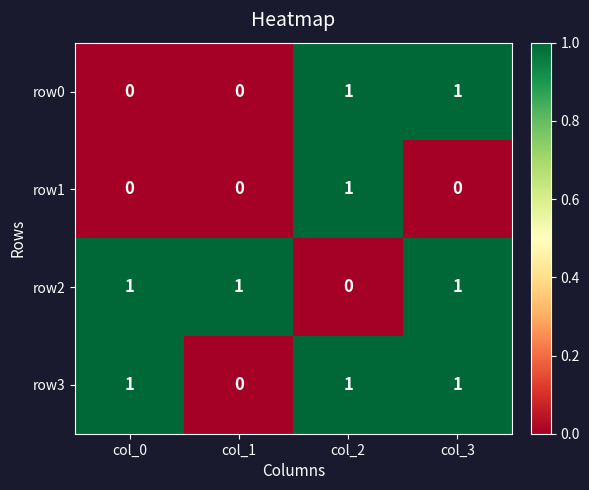

The value of row1 at col_3 is 0. True or false?

True